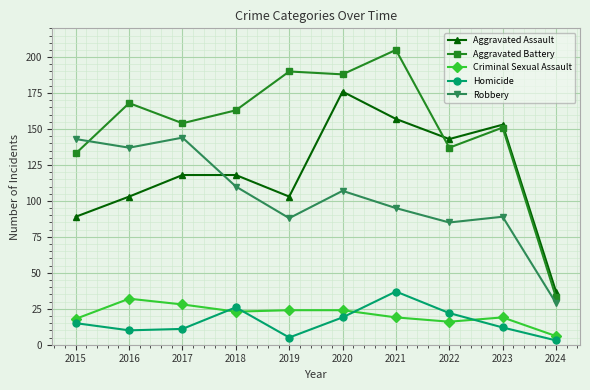

How many values in the Robbery series are below 107?

5